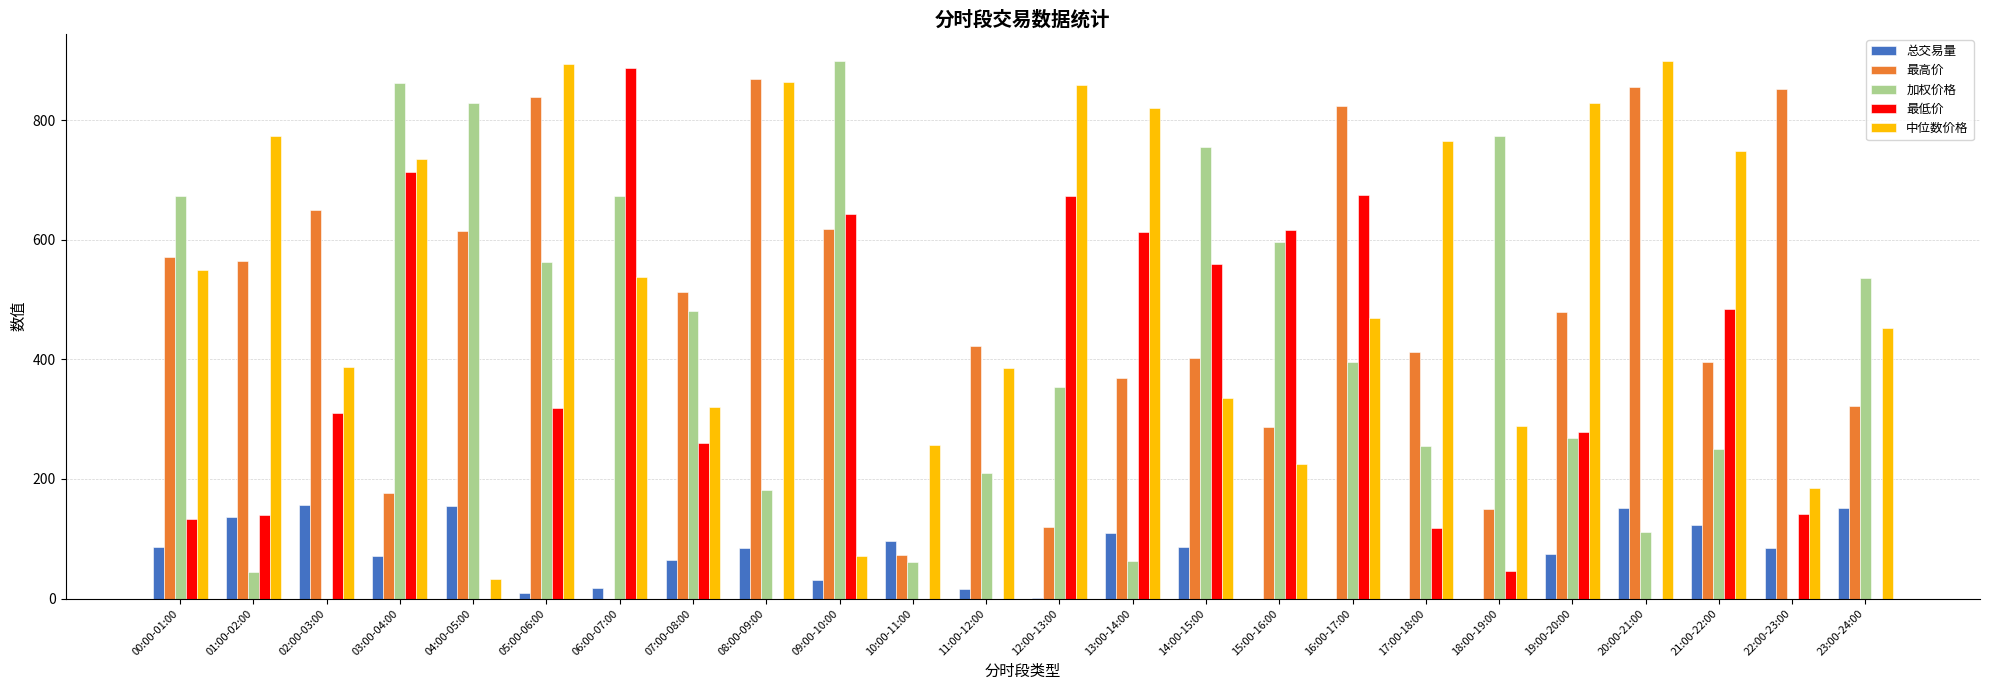

Where does the 最低价 series first go above 279?

02:00-03:00